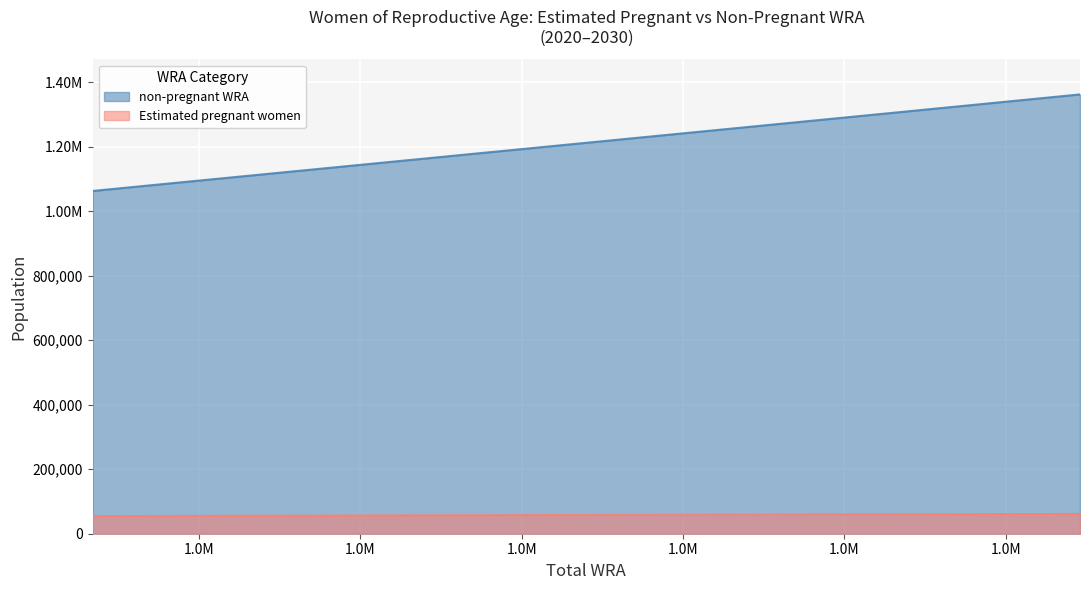

What is the sum of the Estimated pregnant women values at 1329000 and 1149000?

114600.9